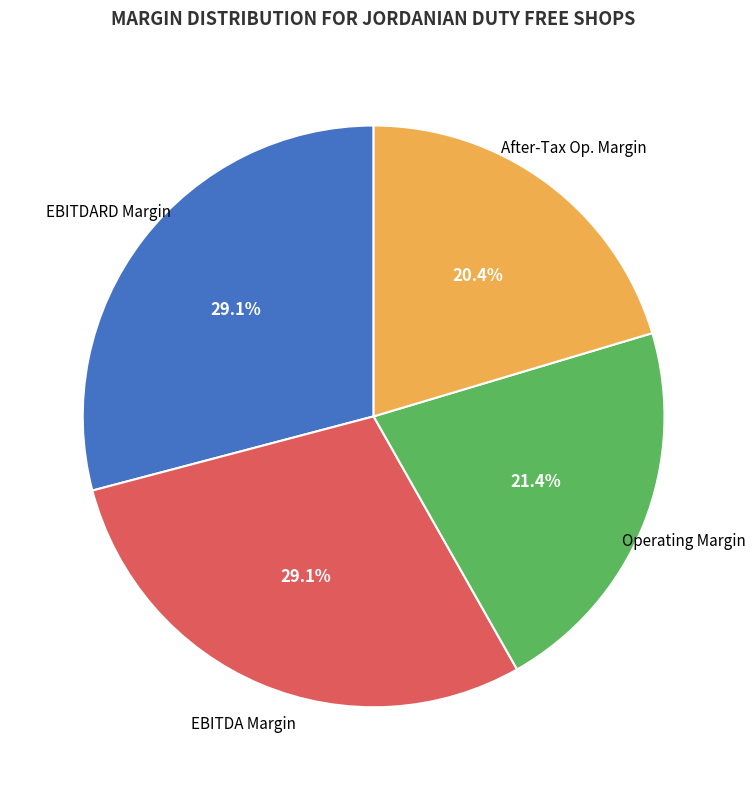

To the nearest percent, what is the difference between the largest and smallest slice percentages?

9%